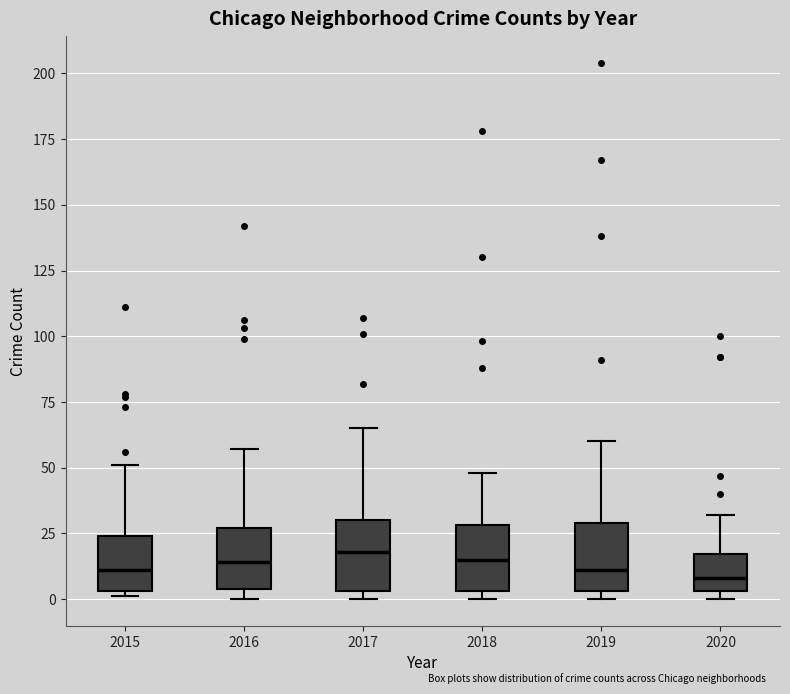

Reading left to right, transcribe this box plot: for each box, give where its median line is, the range the box spans, and where its two whiskers end, as read against the y-axis. The values are not printed on the chart, so give them approximately, as read against the axis.

2015: median 10, box 5 to 25, whiskers 0 to 50
2016: median 15, box 5 to 25, whiskers 0 to 55
2017: median 20, box 5 to 30, whiskers 0 to 65
2018: median 15, box 5 to 30, whiskers 0 to 50
2019: median 10, box 5 to 30, whiskers 0 to 60
2020: median 10, box 5 to 15, whiskers 0 to 30